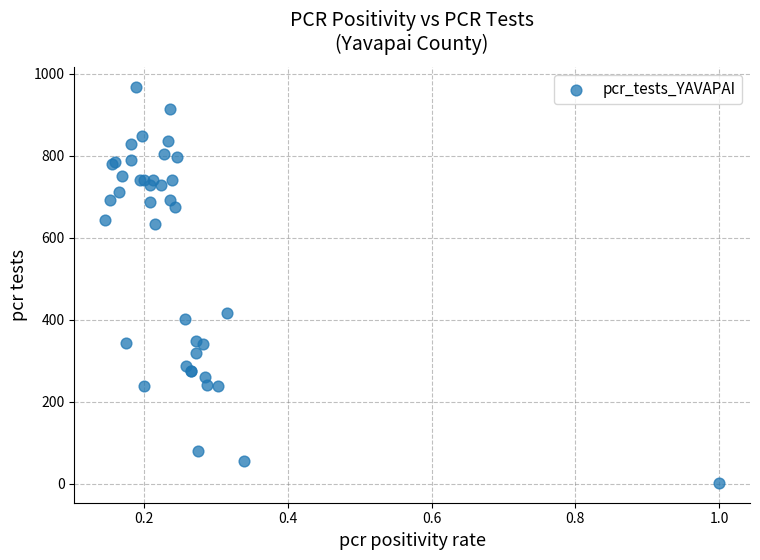

What Y value in the scatter plot is closest to 485?

416